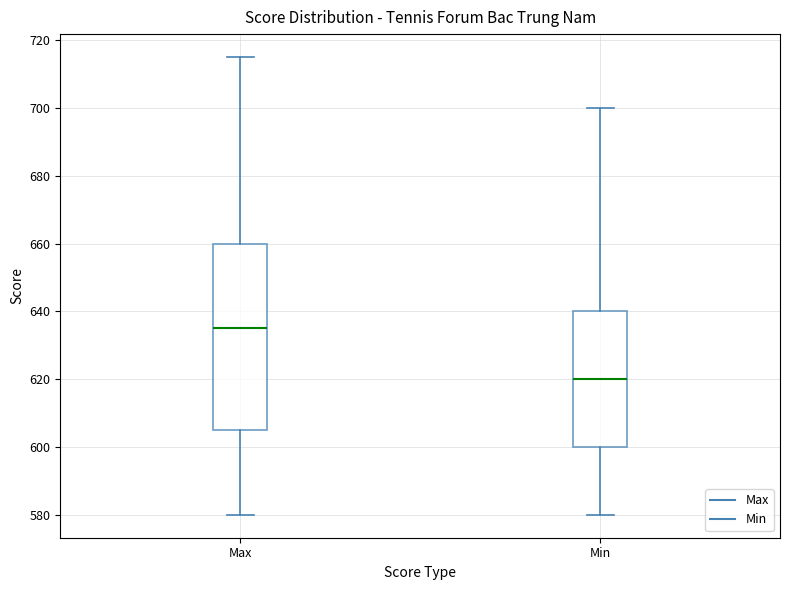

Reading left to right, transcribe this box plot: for each box, give where its median line is, the range the box spans, and where its two whiskers end, as read against the y-axis. The values are not printed on the chart, so give them approximately, as read against the axis.

Max: median 636, box 606 to 660, whiskers 580 to 716
Min: median 620, box 600 to 640, whiskers 580 to 700